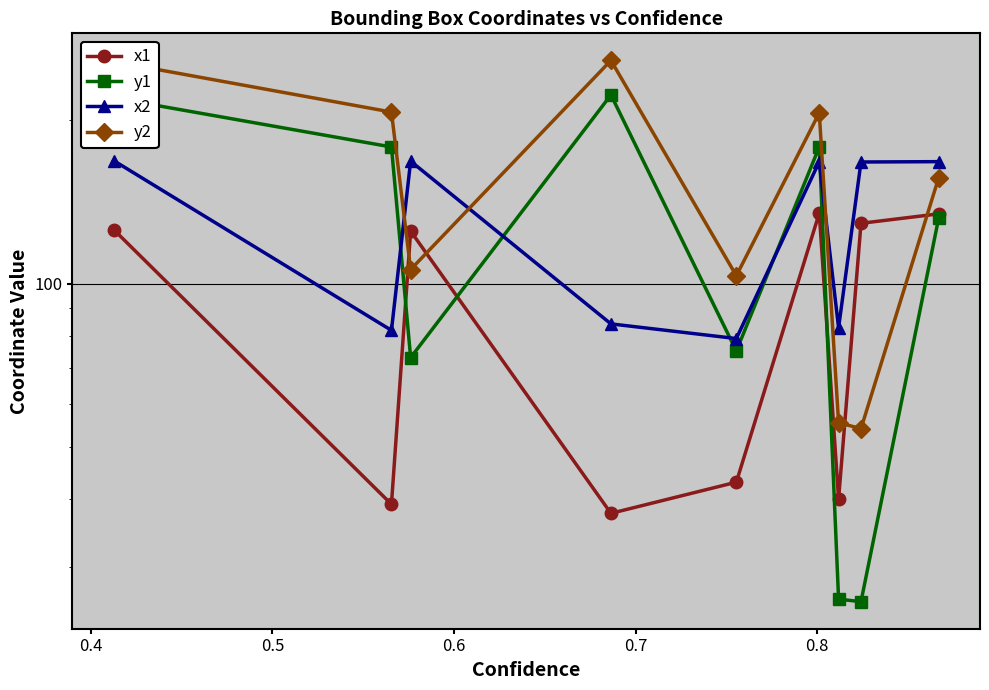

Is this an area chart (filled region under the line)?

No